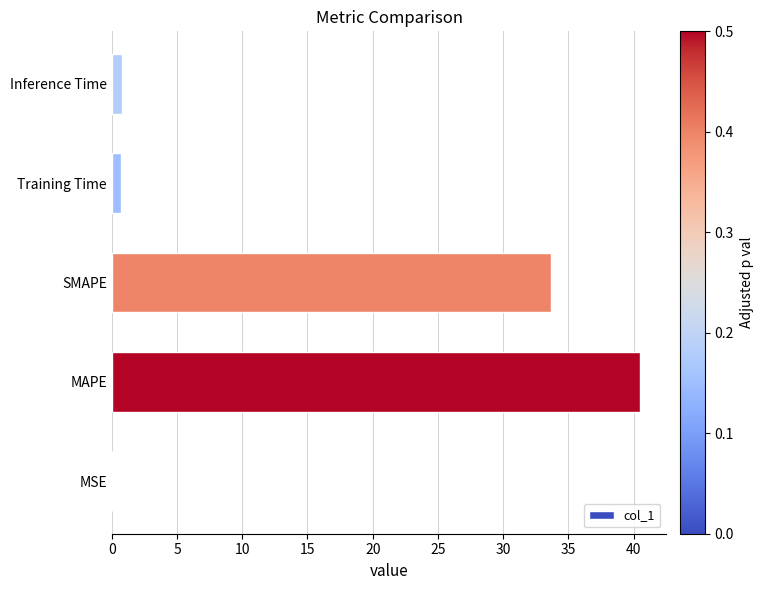

Which label corresponds to the largest value in the chart?

MAPE